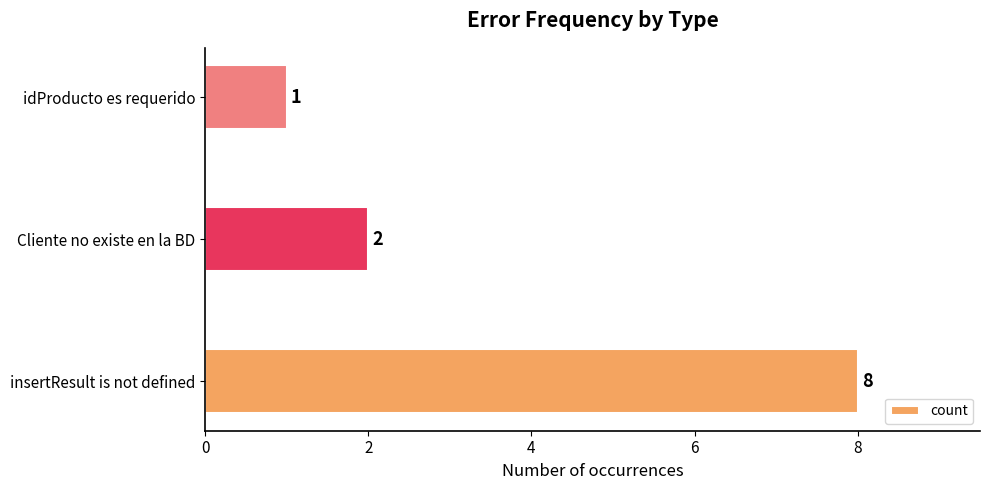

True or false: the data shows 1 at idProducto es requerido.

True